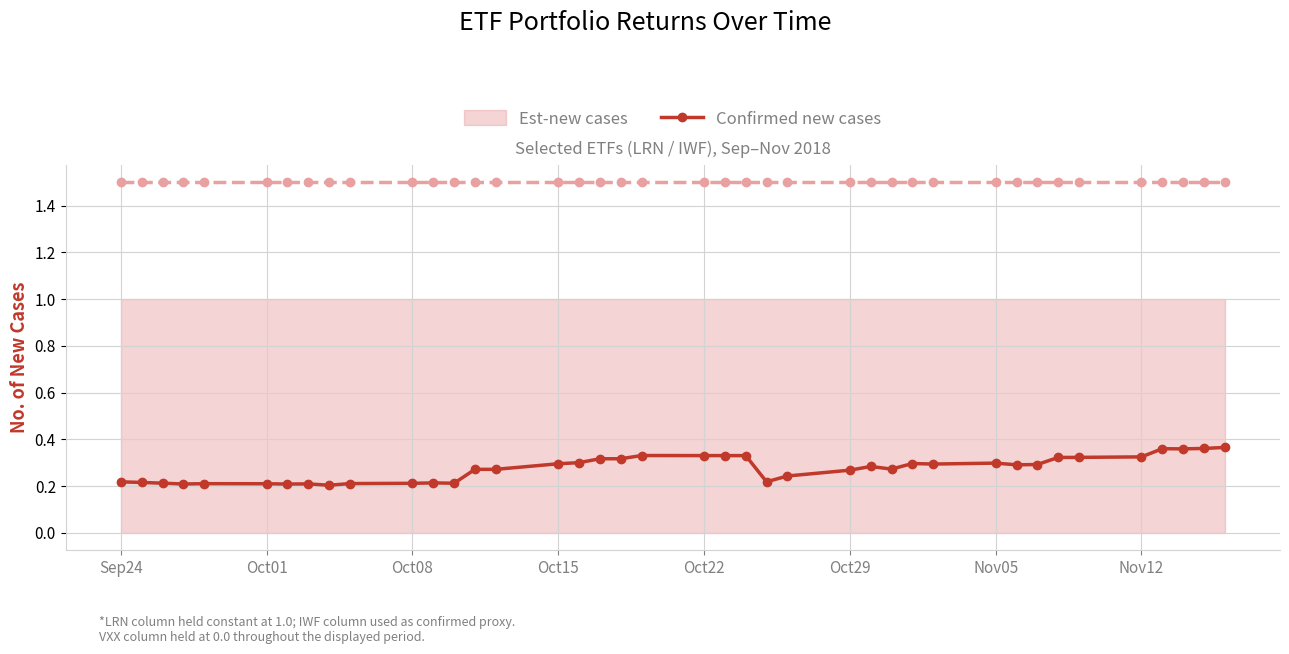

Is it true that Confirmed new cases equals 0.1 at Nov05?

False